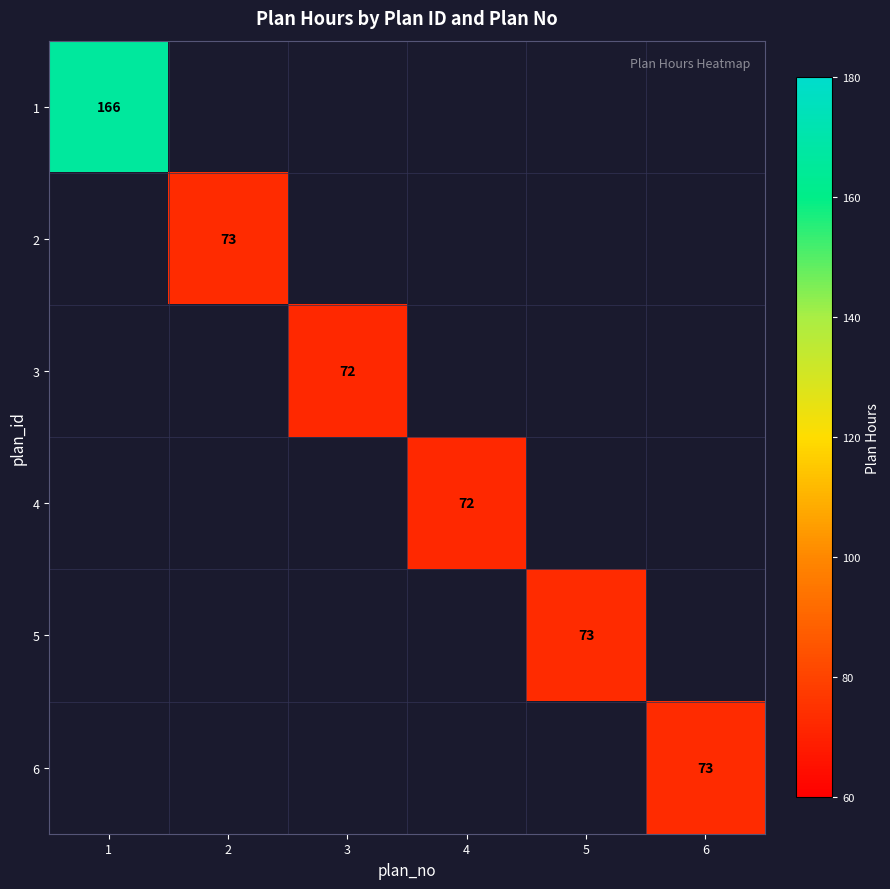

What is the minimum value shown in the chart?

72.0